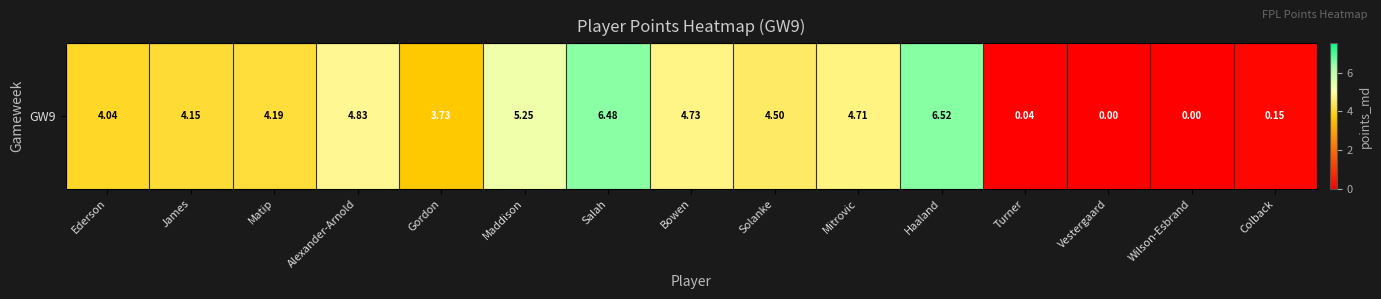

Reading left to right, transcribe all the data shown in this chart.

Ederson=4.0	James=4.2	Matip=4.2	Alexander-Arnold=4.8	Gordon=3.7	Maddison=5.2	Salah=6.5	Bowen=4.7	Solanke=4.5	Mitrovic=4.7	Haaland=6.5	Turner=0.0	Vestergaard=0.0	Wilson-Esbrand=0.0	Colback=0.1